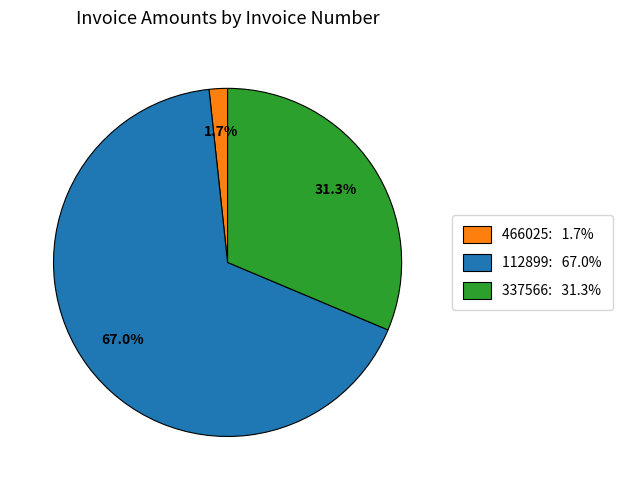

To the nearest percent, what percentage of the pie is 466025?

2%